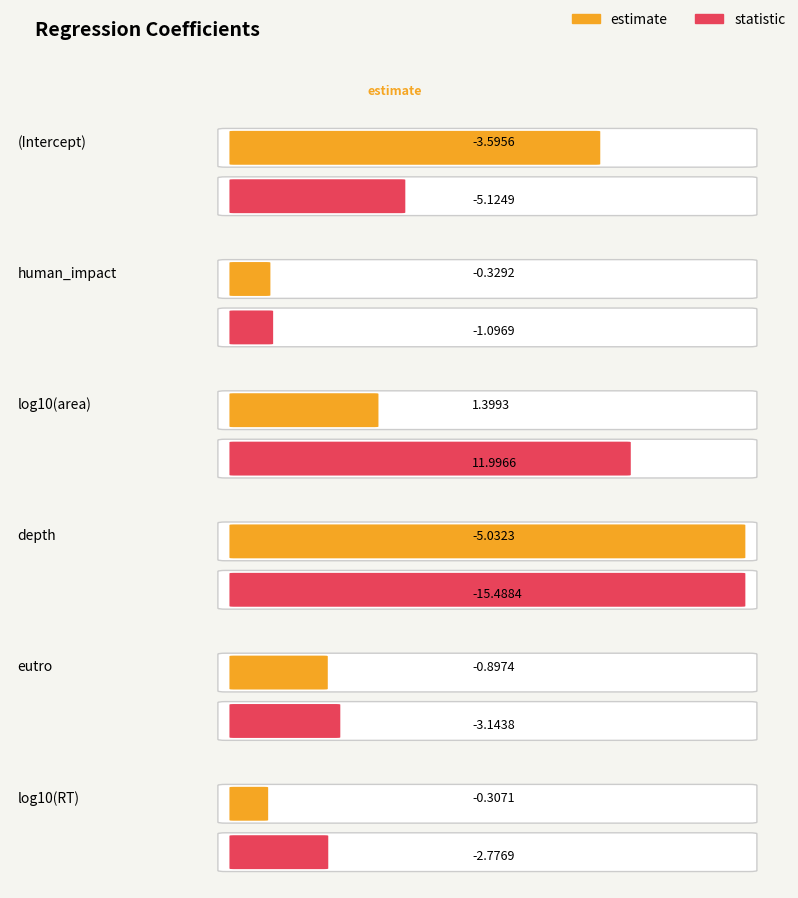

How many data points in estimate are above 0?

1